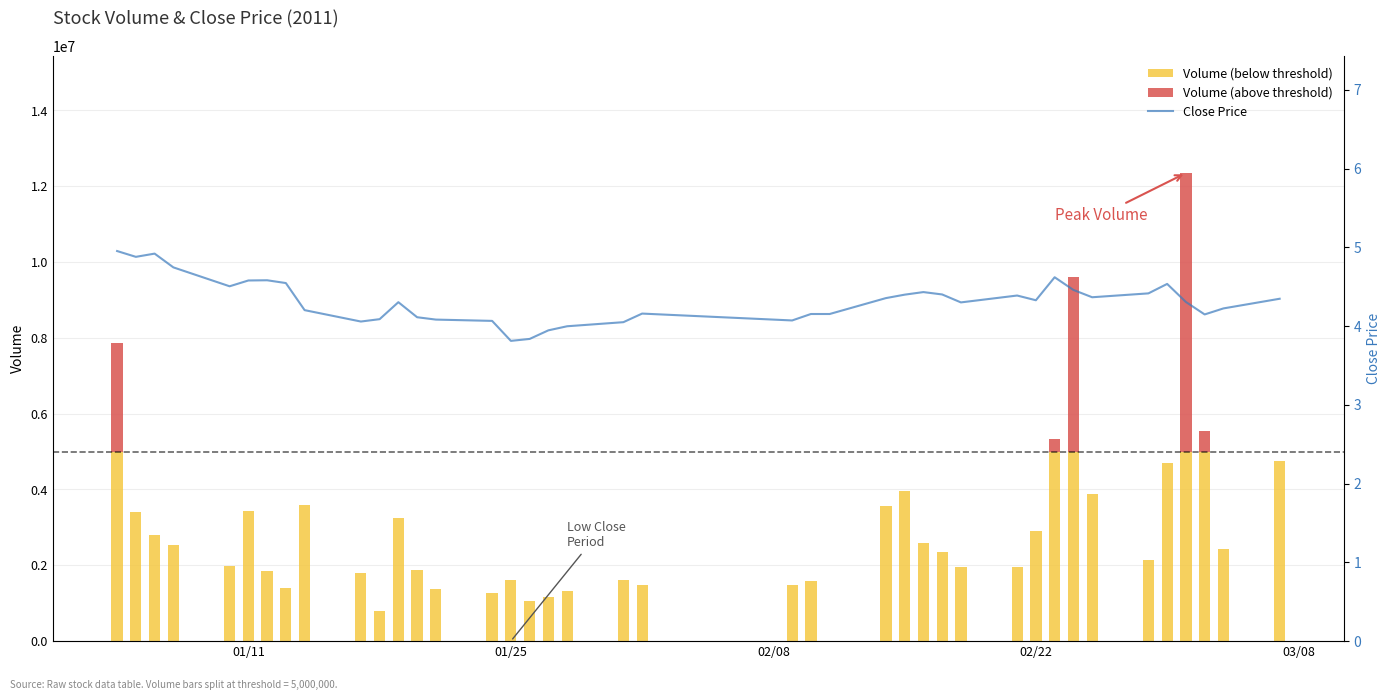

What is the sum of all Volume (above threshold) values?

15695574.0